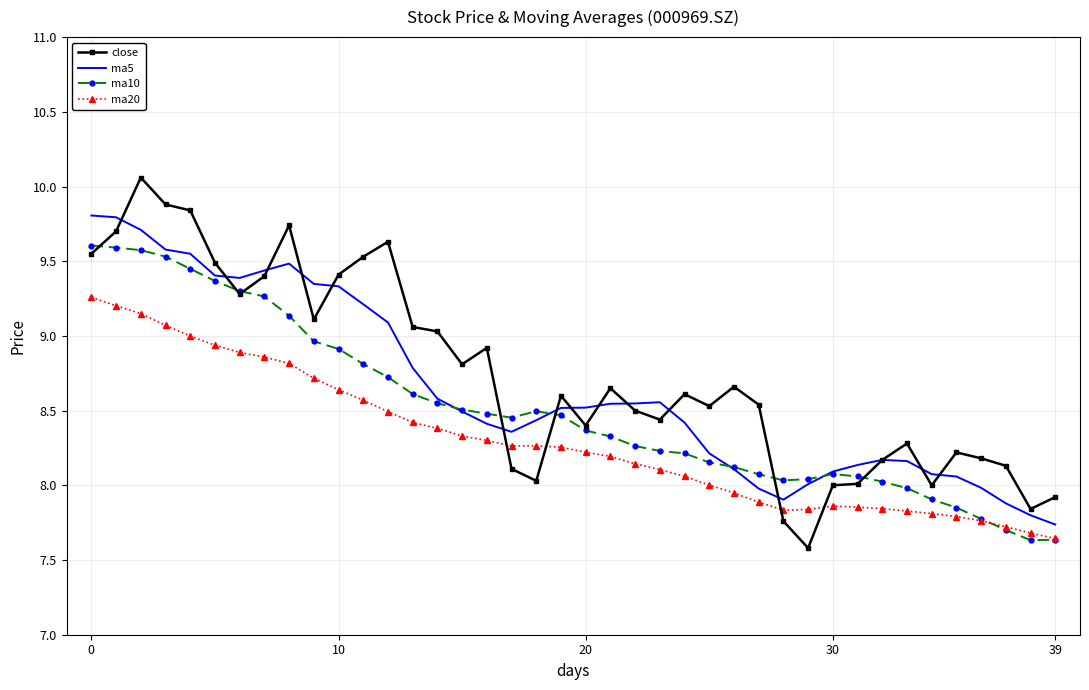

What is the highest value of the ma5 series?

9.8